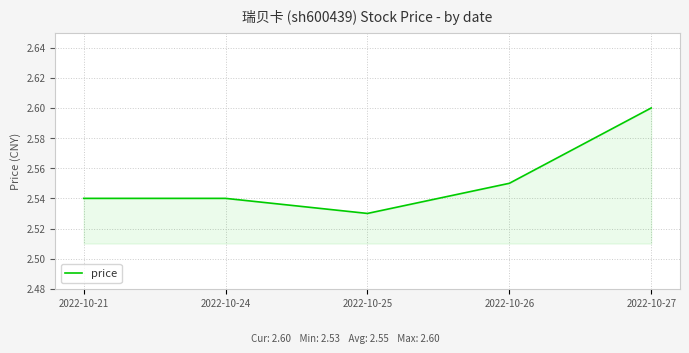

How many lines are shown in the chart?

1